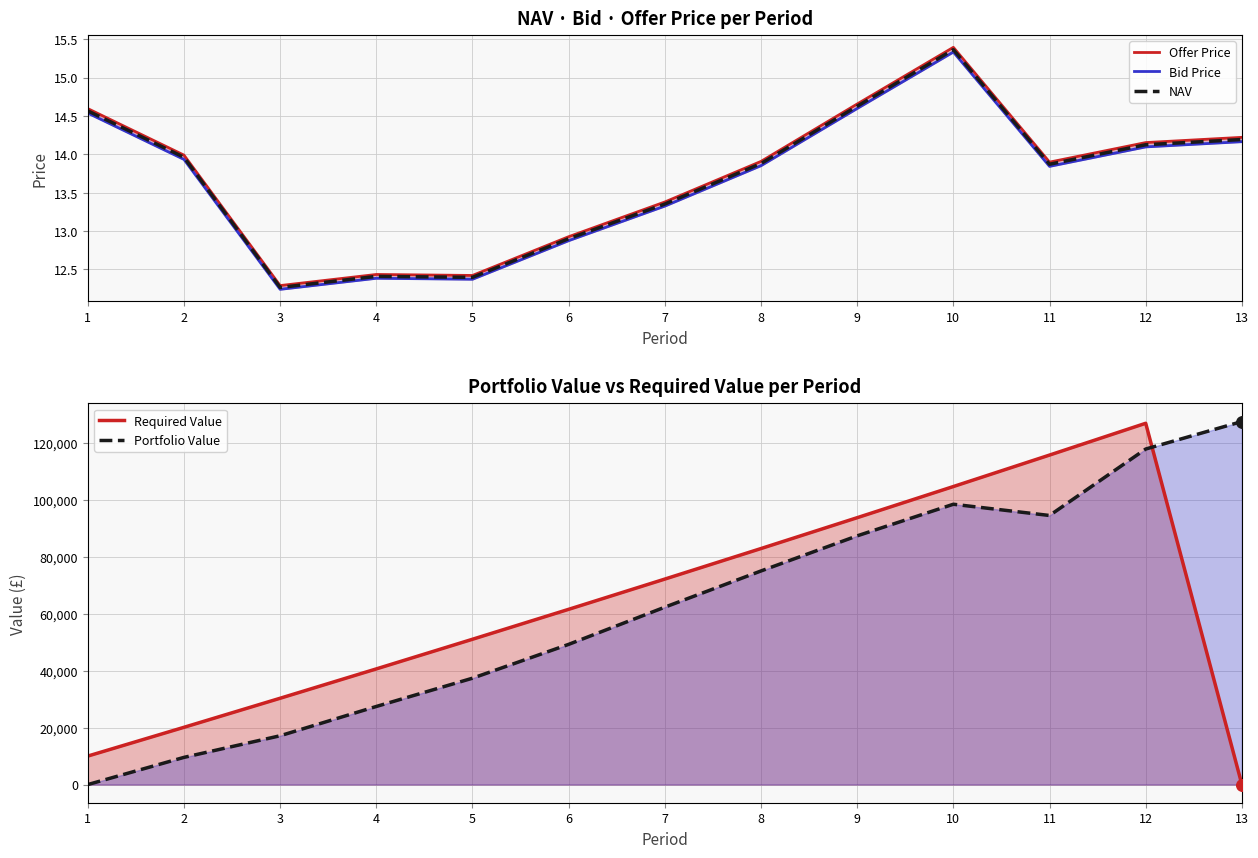

Which series has the largest total across all categories?

Required Value